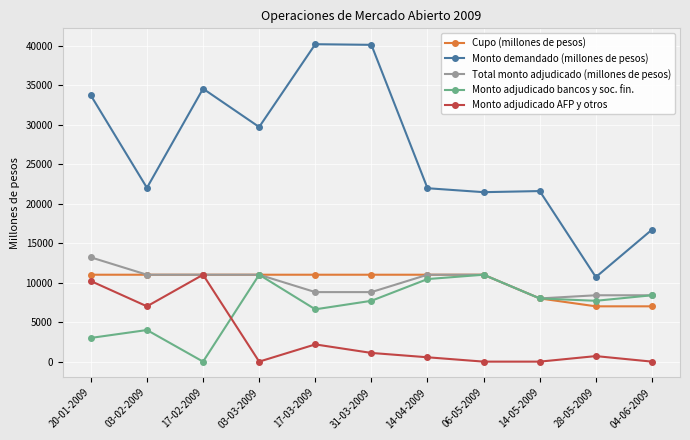

What is the difference between the maximum and minimum values in the Monto adjudicado AFP y otros series?

11000